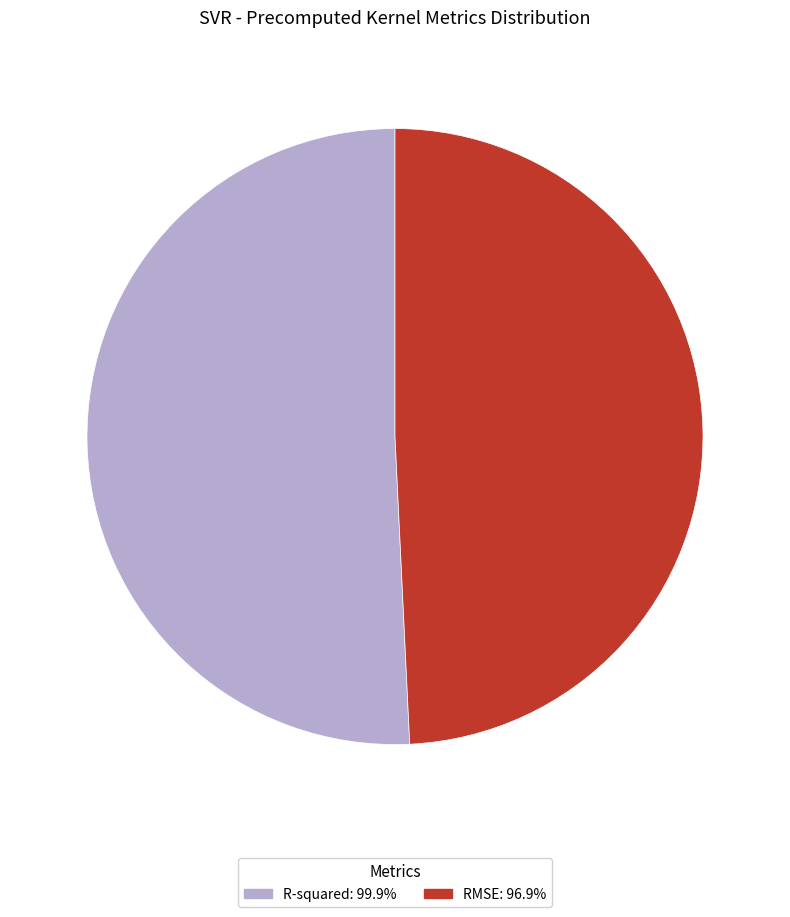

Rank the categories by value from highest to lowest.

R-squared, RMSE